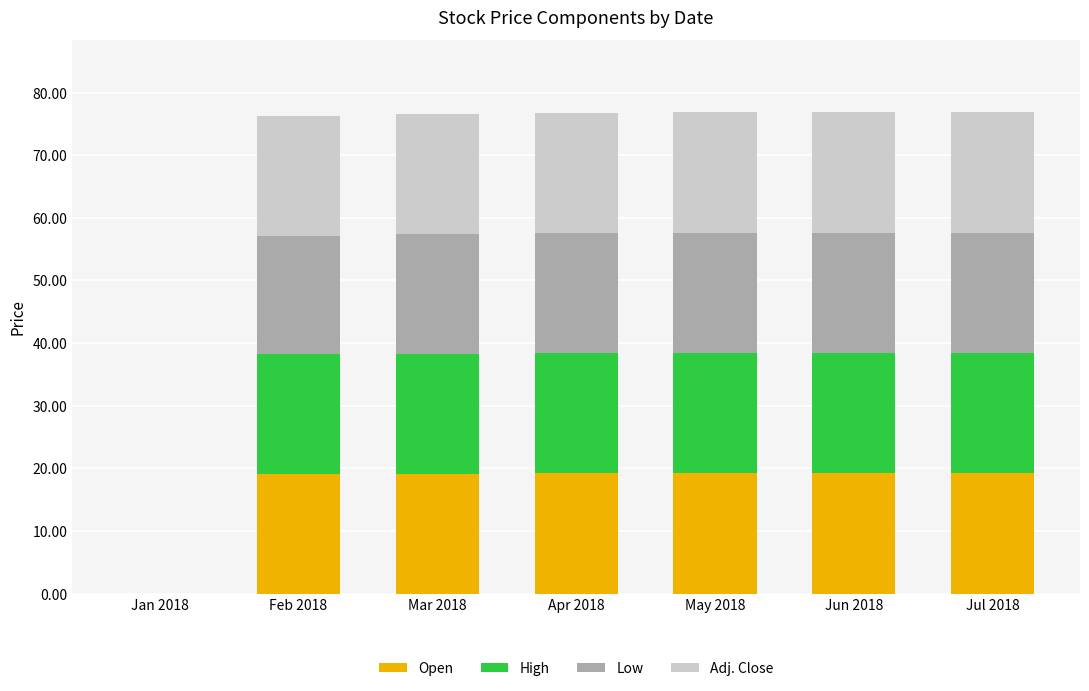

What is the total value across all series at Feb 2018?

76.3